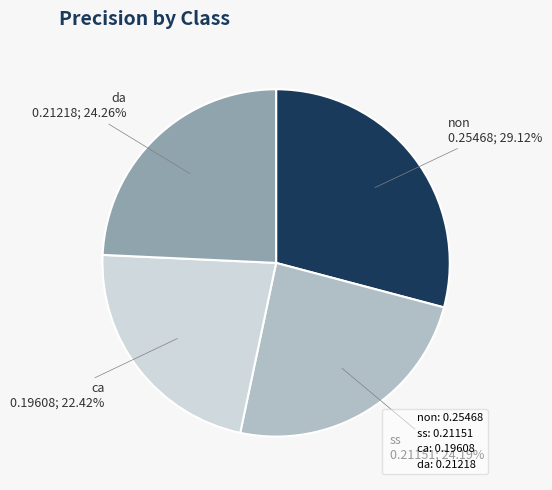

Which slice is the smallest?

ca